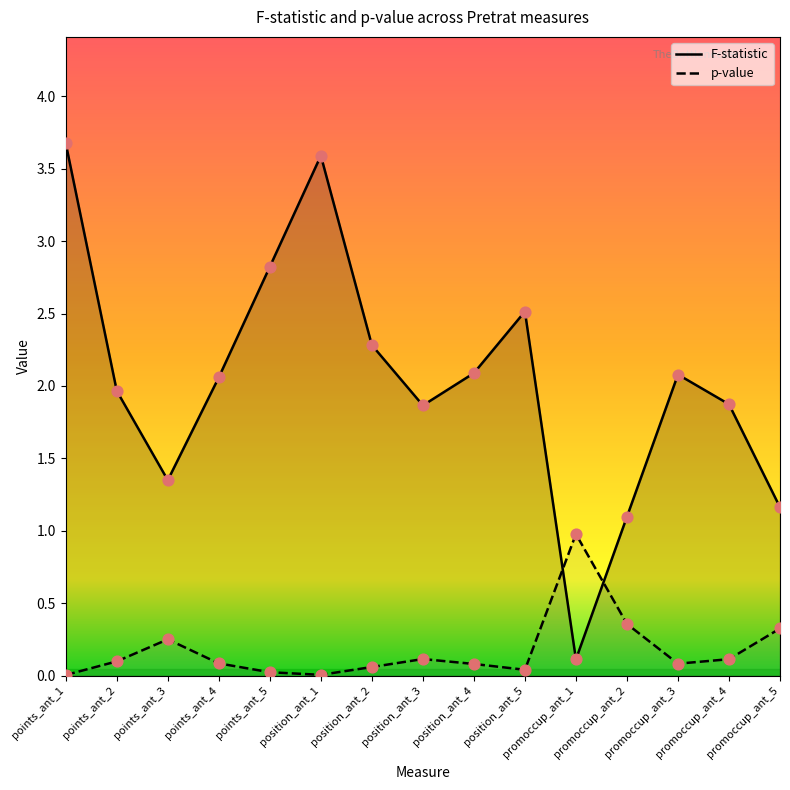

At how many categories does at least one series exceed 2?

8